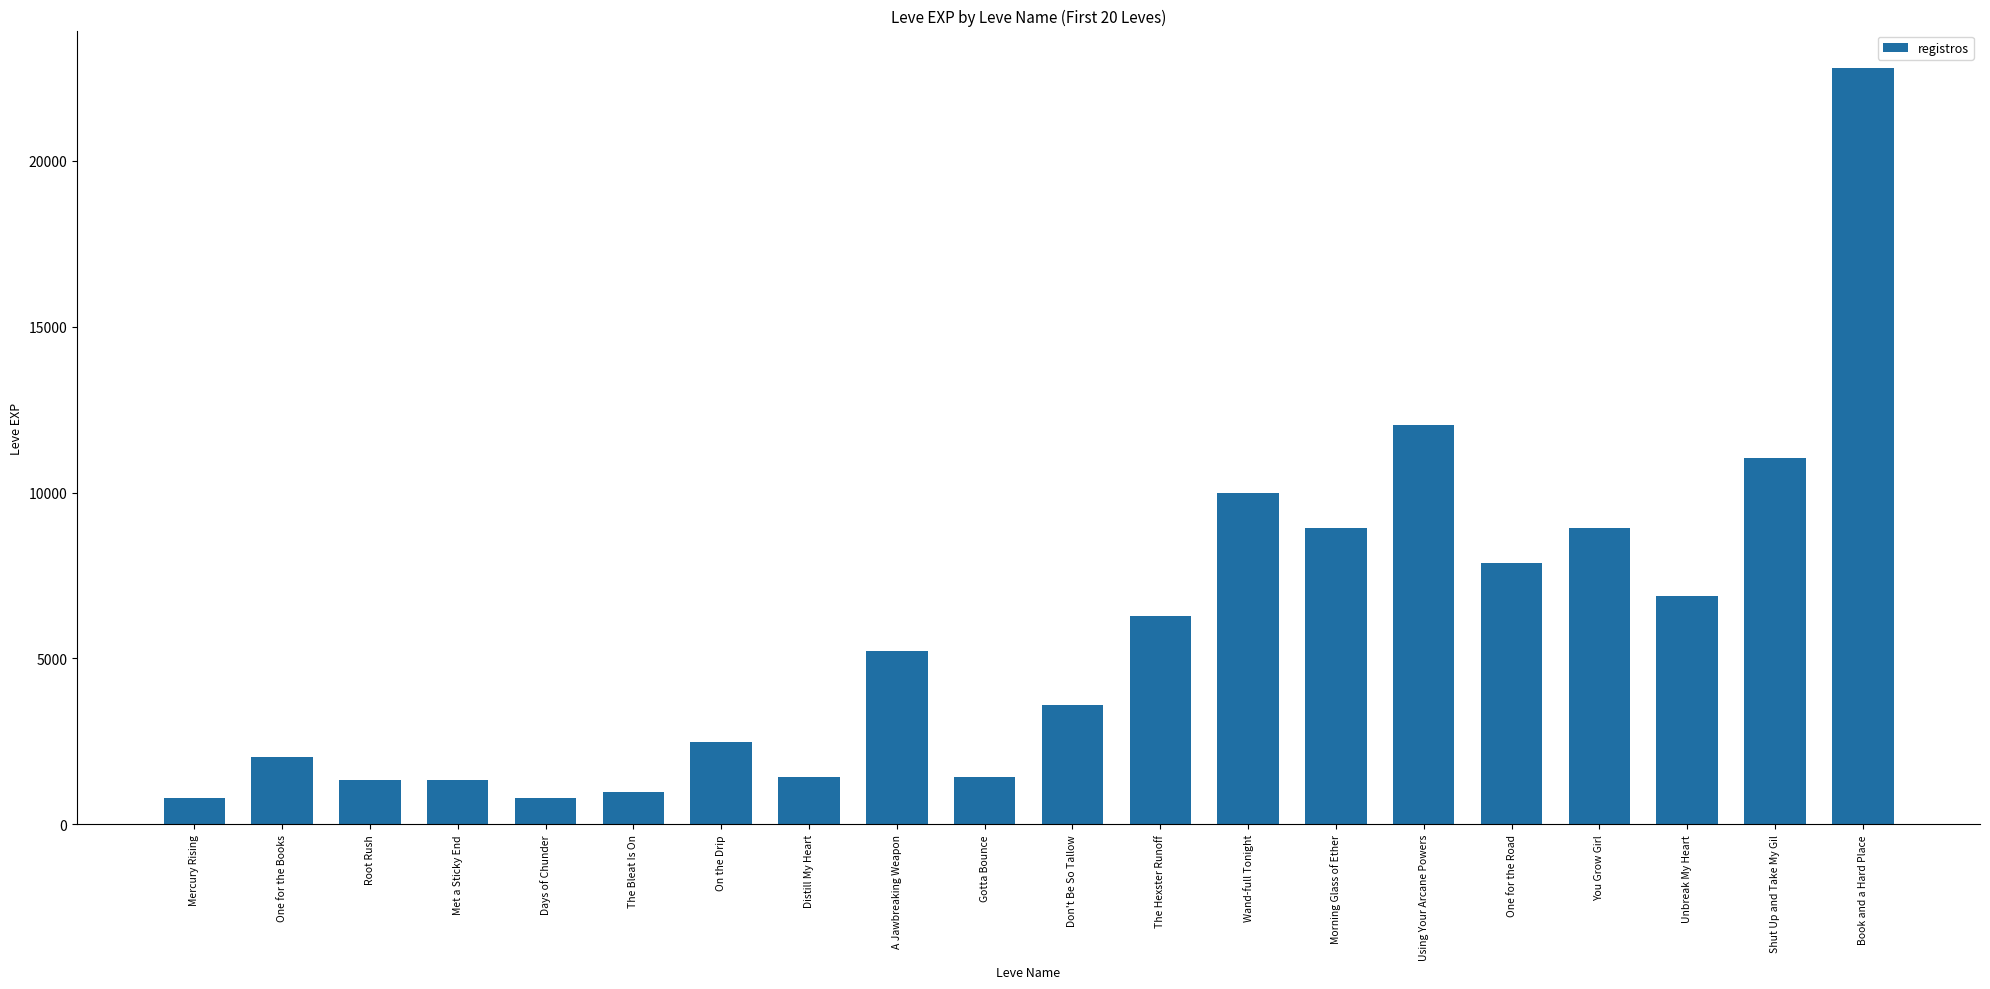

The chart shows a value of 6880 at Unbreak My Heart. True or false?

True